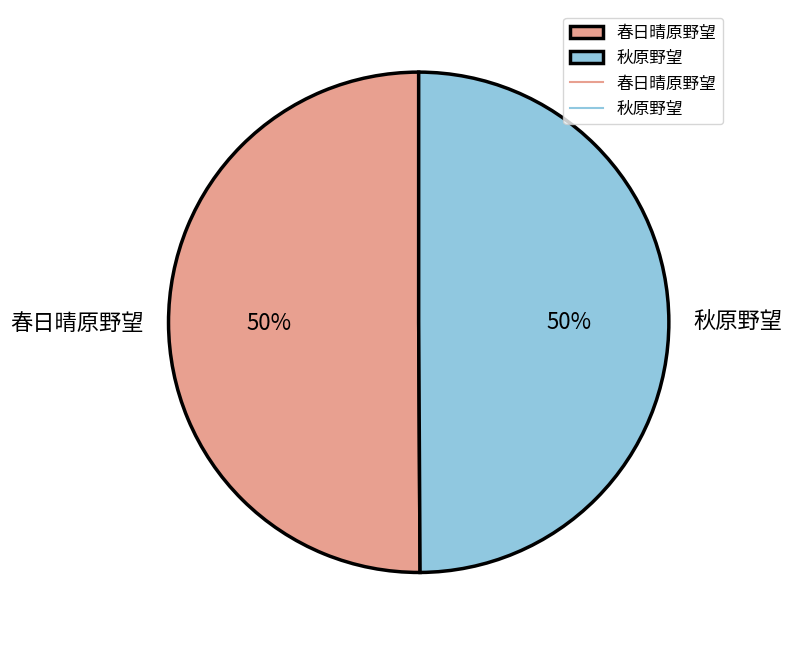

True or false: 秋原野望 accounts for 44% of the total.

False